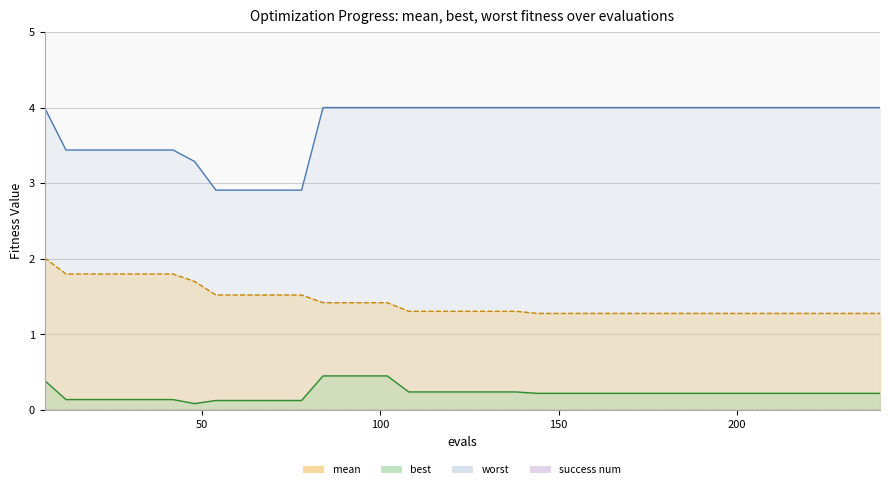

At how many categories does at least one series exceed 2?

40